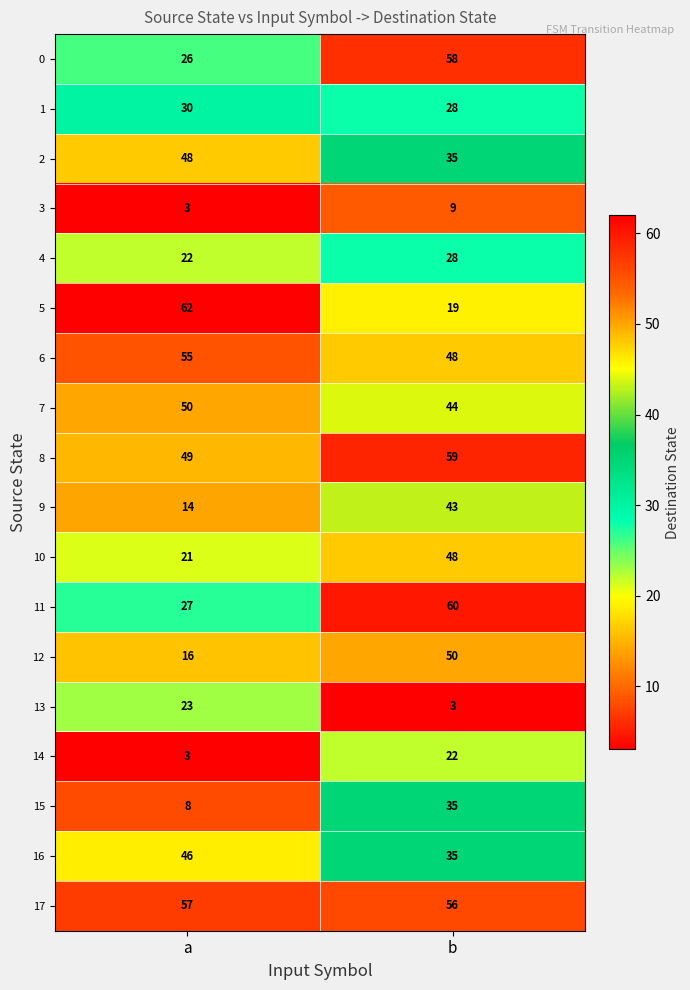

Is it true that 16 equals 46 at a?

True